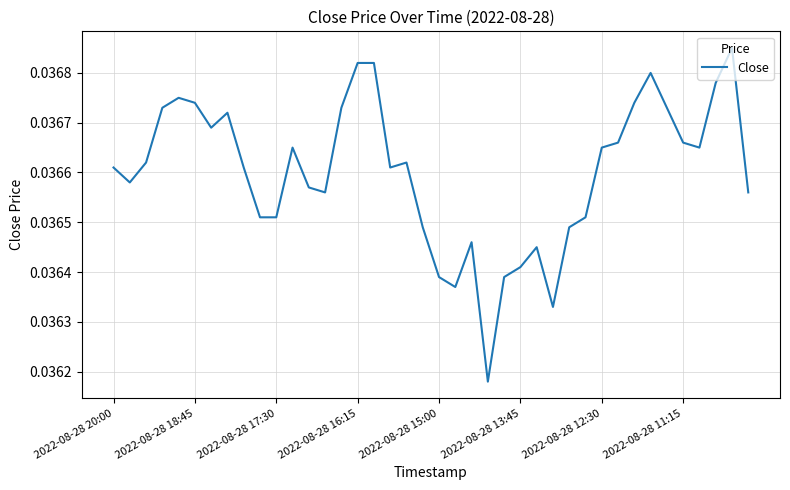

The value at 2022-08-28 12:30 is 0.1. True or false?

False